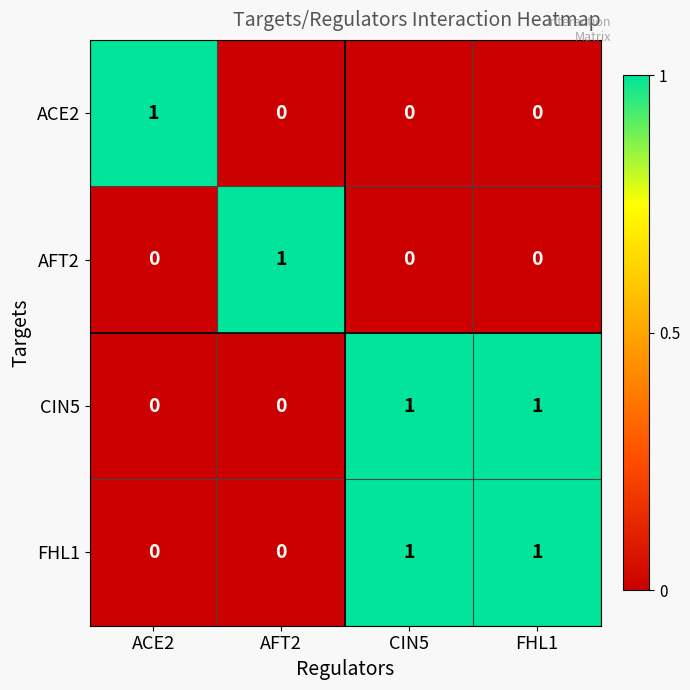

Reading left to right, extract all data points from this chart.

ACE2: 1	0	0	0
AFT2: 0	1	0	0
CIN5: 0	0	1	1
FHL1: 0	0	1	1